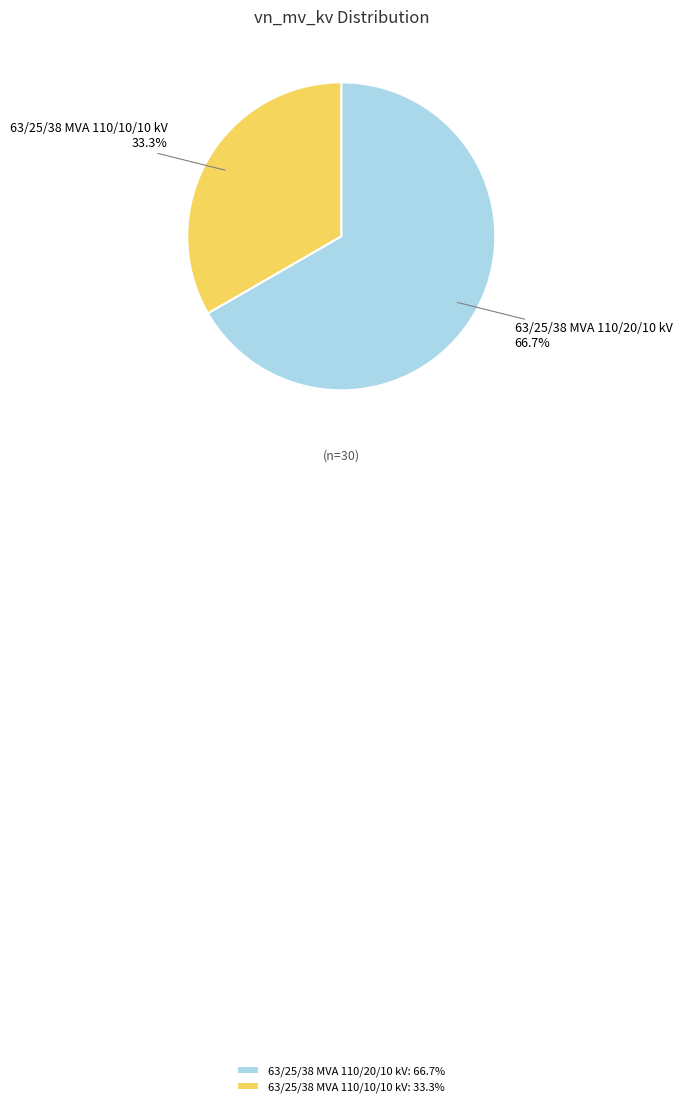

To the nearest percent, what is the difference between the largest and smallest slice percentages?

33%